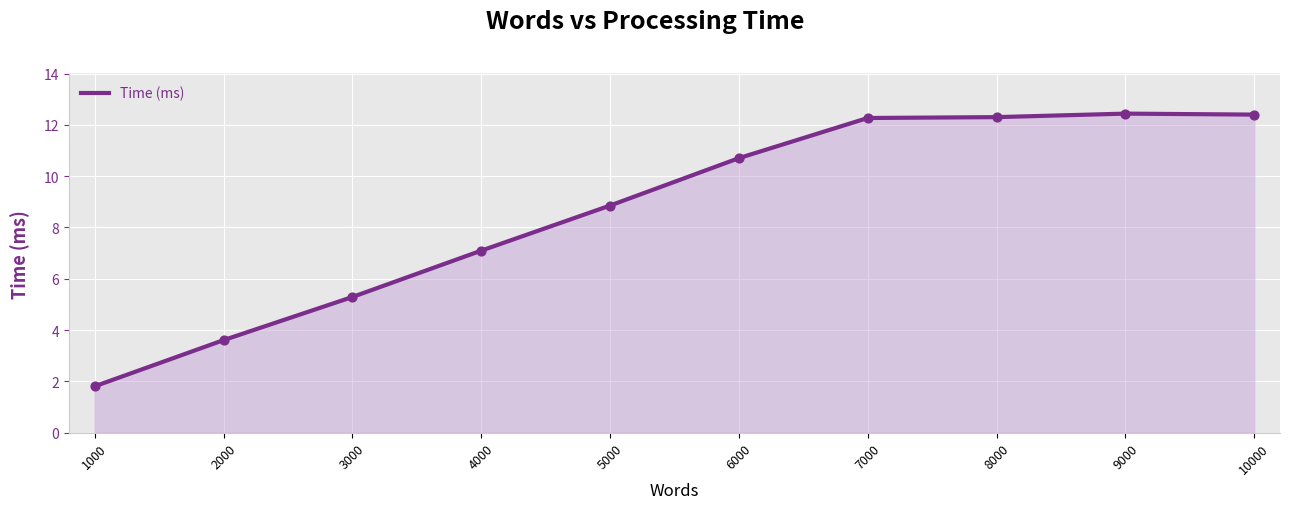

What is the change in value from 2000 to 8000?

+8.7